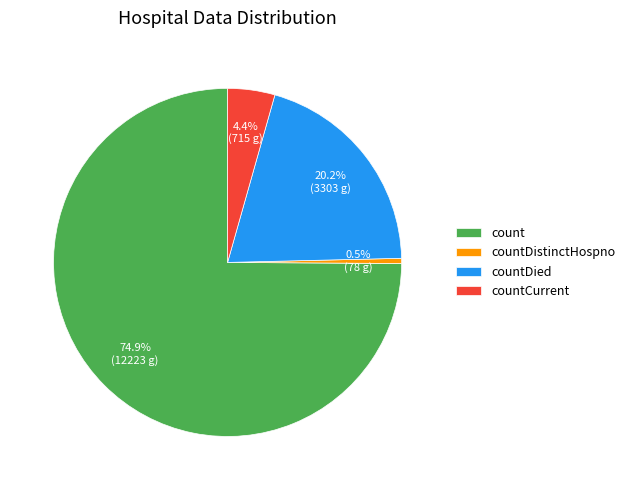

Which has a higher value, count or countDistinctHospno?

count